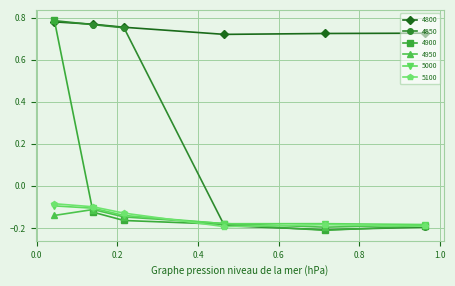

True or false: 4950 and 4800 cross at least once.

False